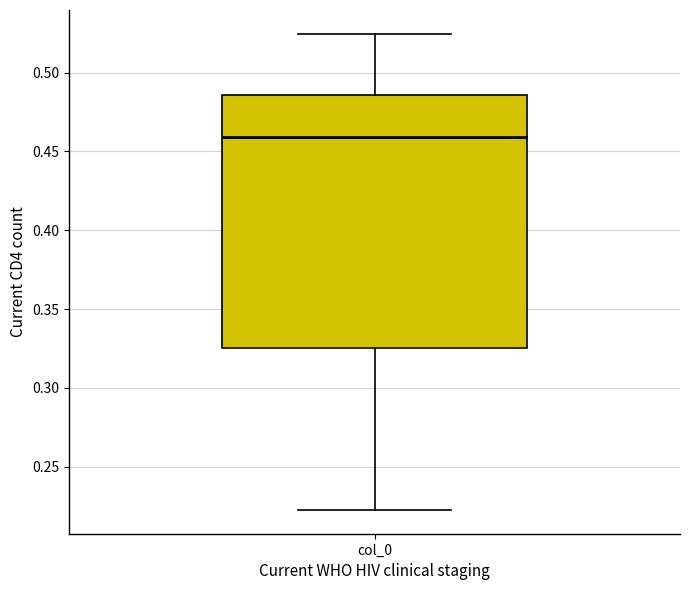

Transcribe this box plot: give where the median line is, the range the box spans, and where the two whiskers end, as read against the y-axis. The values are not printed on the chart, so give them approximately, as read against the axis.

median 0.460, box 0.325 to 0.485, whiskers 0.225 to 0.525